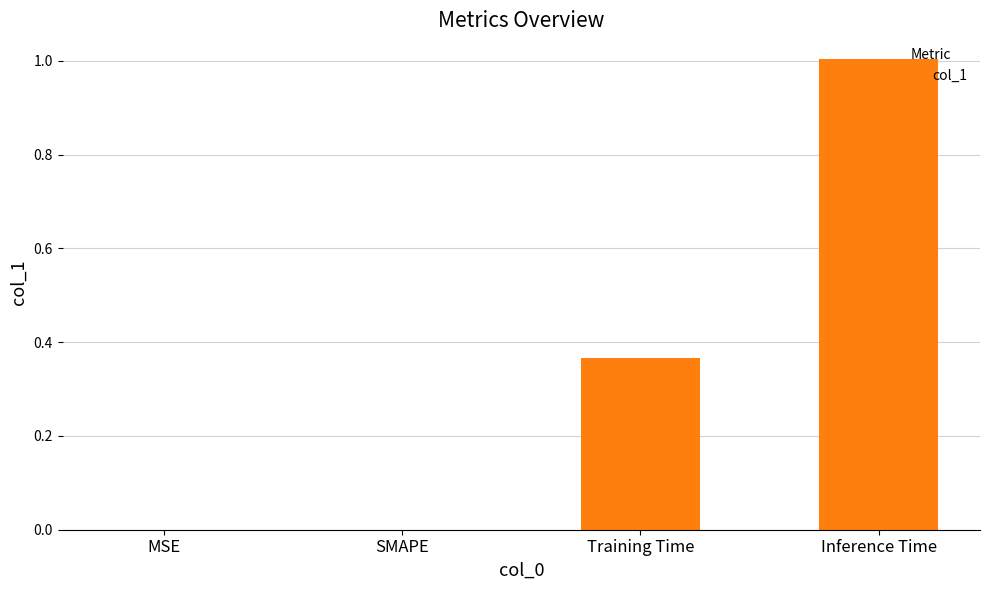

What is the change in value from SMAPE to Inference Time?

+1.0